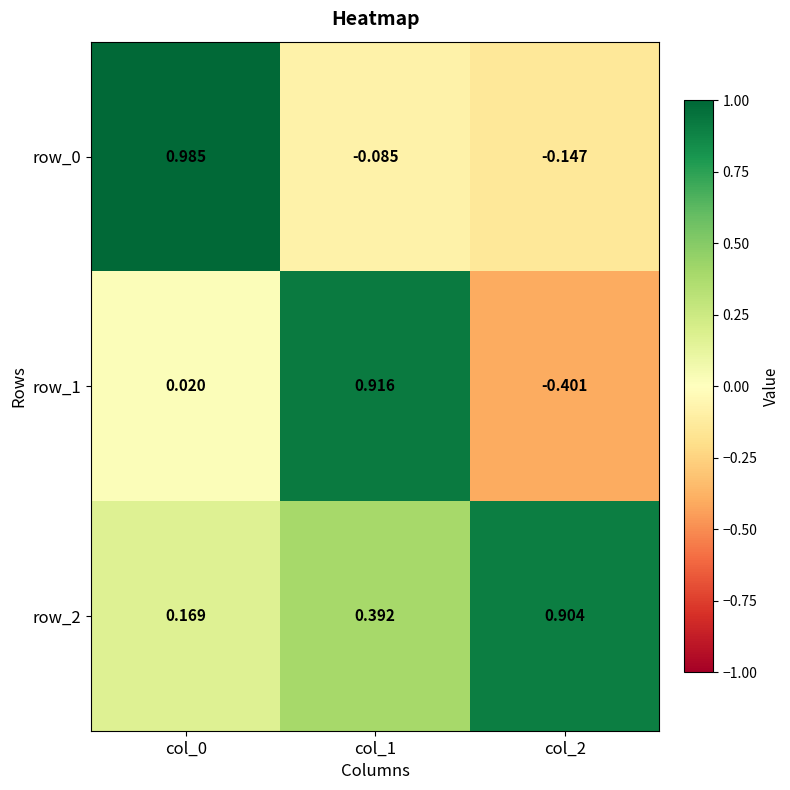

How many data points in row_1 are less than 0?

1